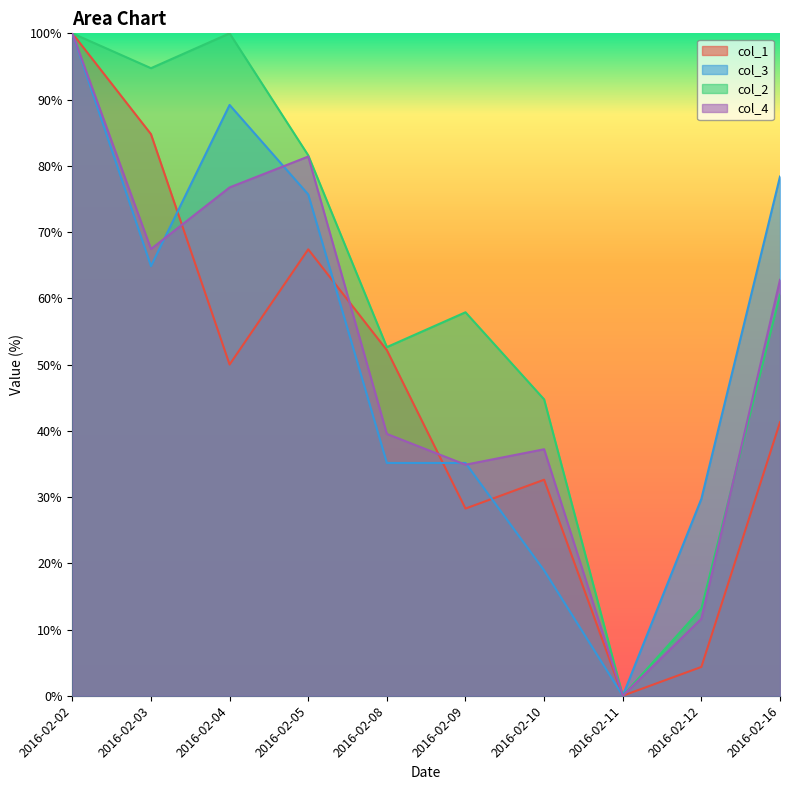

The value of col_1 at 2016-02-16 is 16.0. True or false?

False